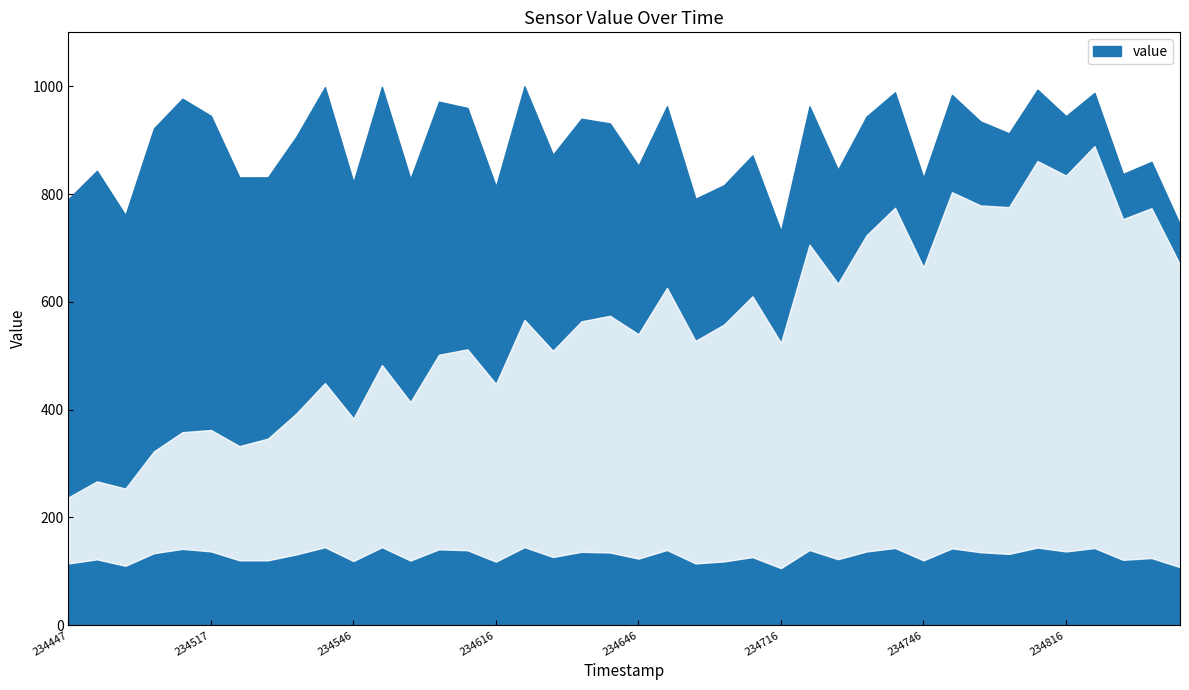

What is the change in value from 20250618_234540 to 20250618_234646?

-145.8